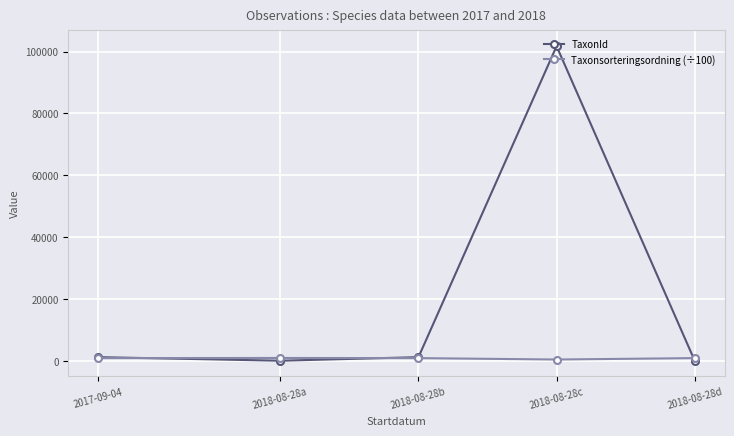

True or false: TaxonId has a value of 171046.2 at 2018-08-28c.

False